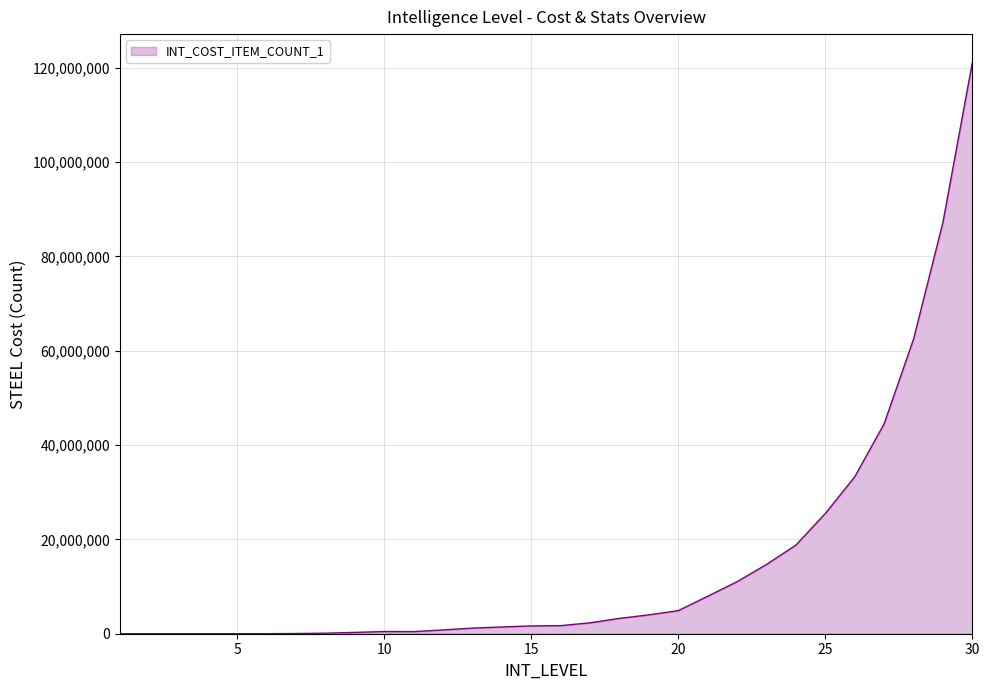

What is the greatest value displayed?

121068000